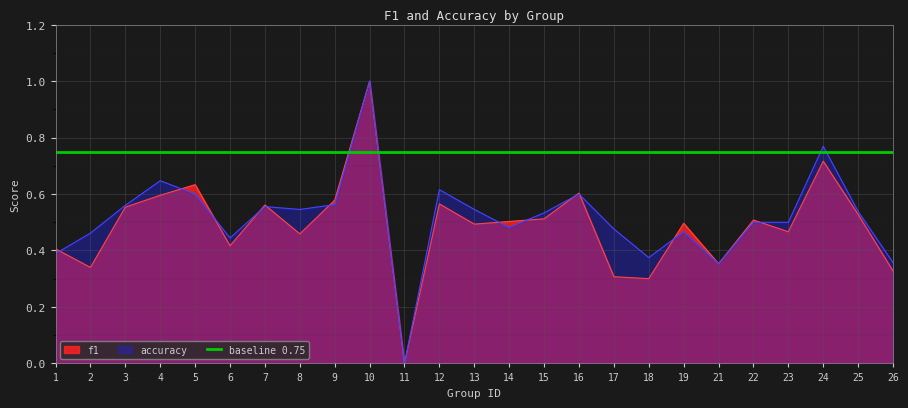

What is the average value of the accuracy series?

0.5